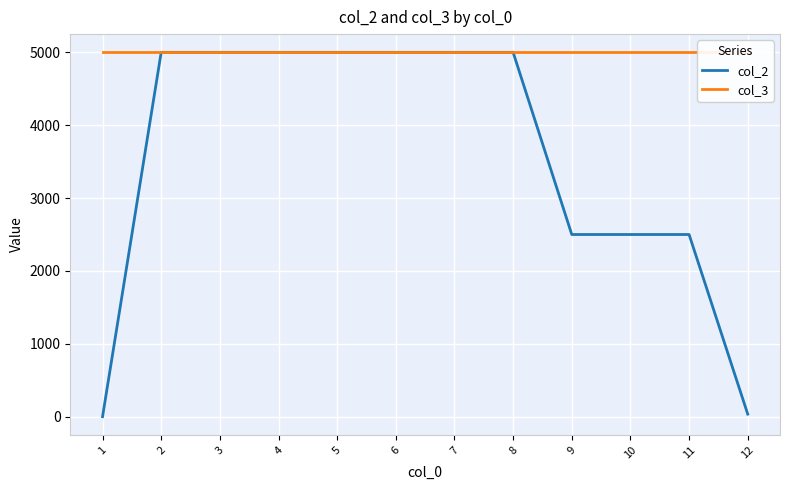

Which category has the lowest value in the col_3 series?

1